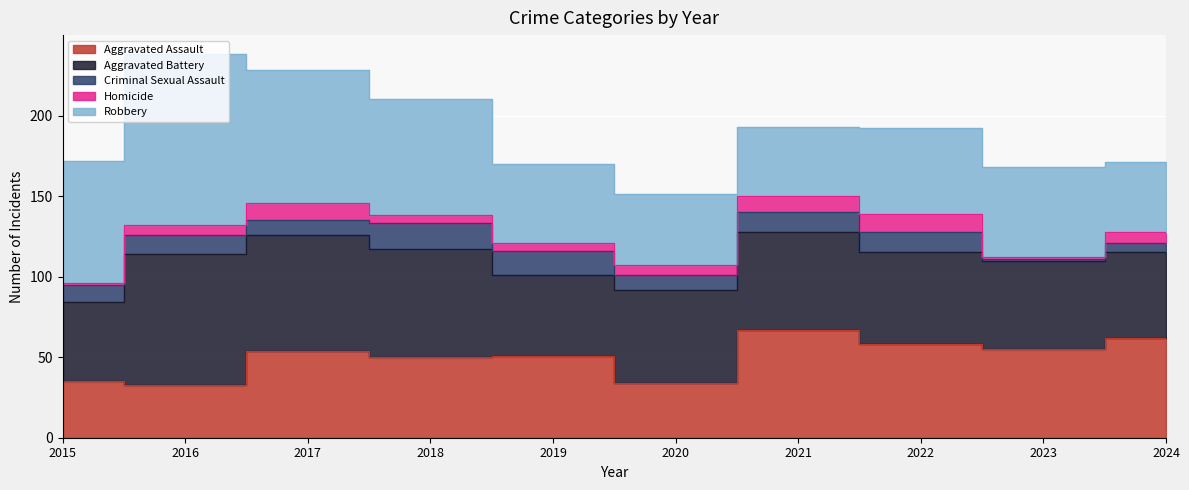

What is the value of the Aggravated Battery point at the 10th from the left?

53